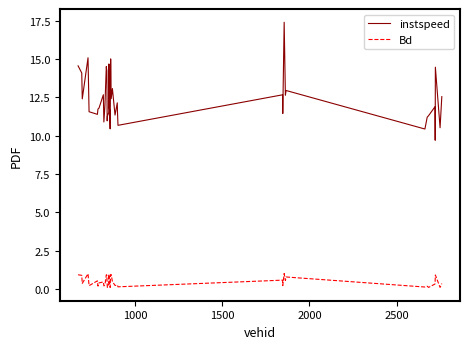

What is the average value of the instspeed series?

12.4